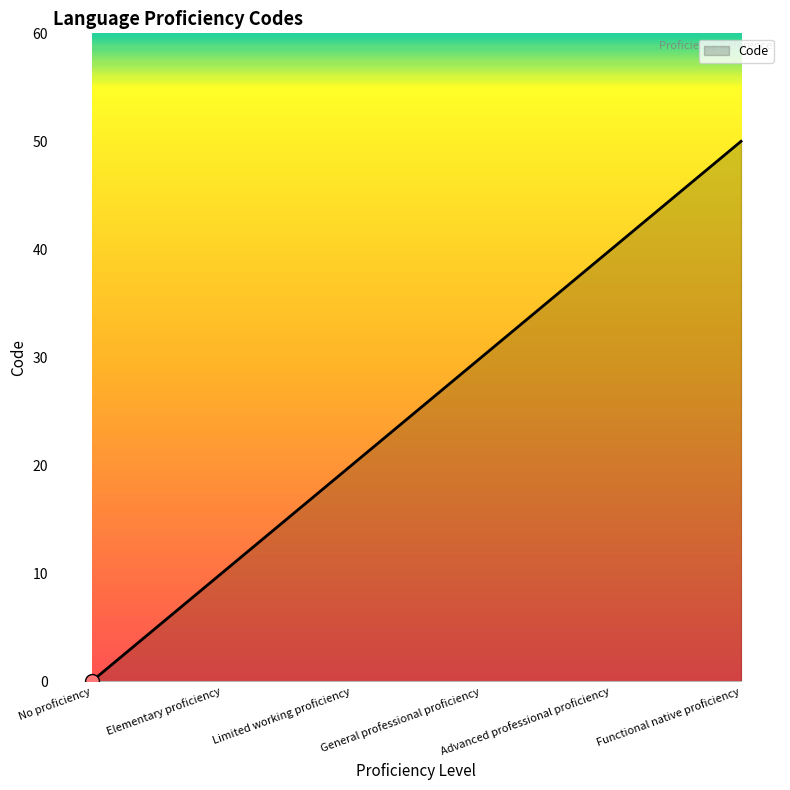

True or false: the data shows 54 at Advanced professional proficiency.

False